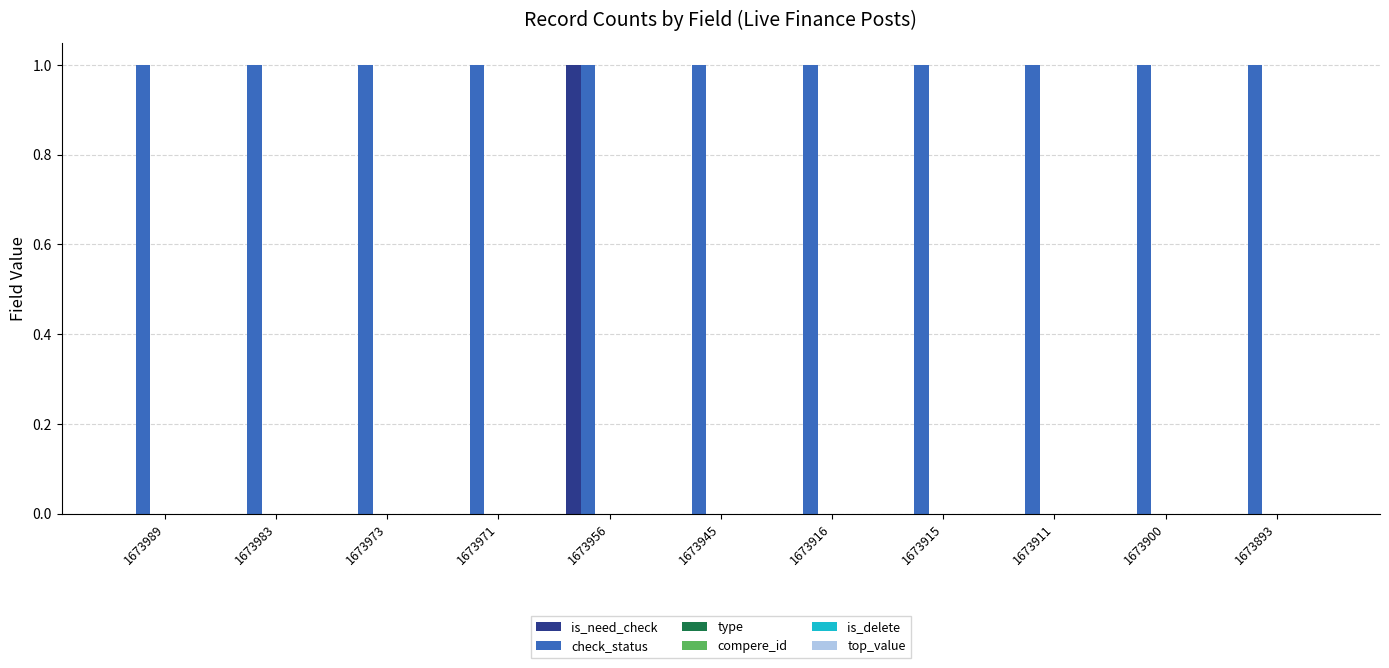

How many series are shown in this chart?

2